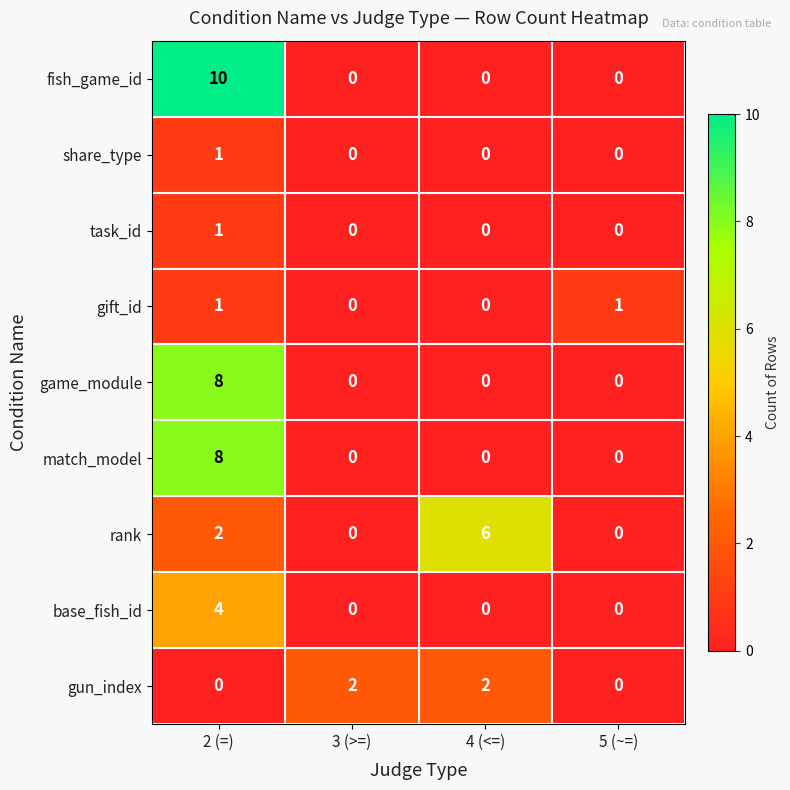

At which category is the sum across all series the highest?

2 (=)